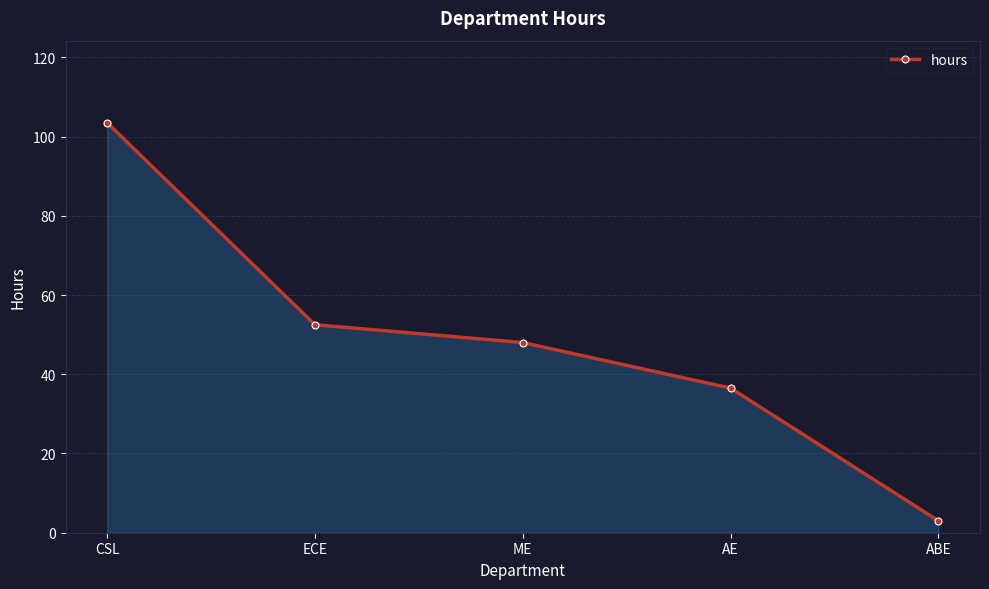

Which has a higher value, CSL or ME?

CSL